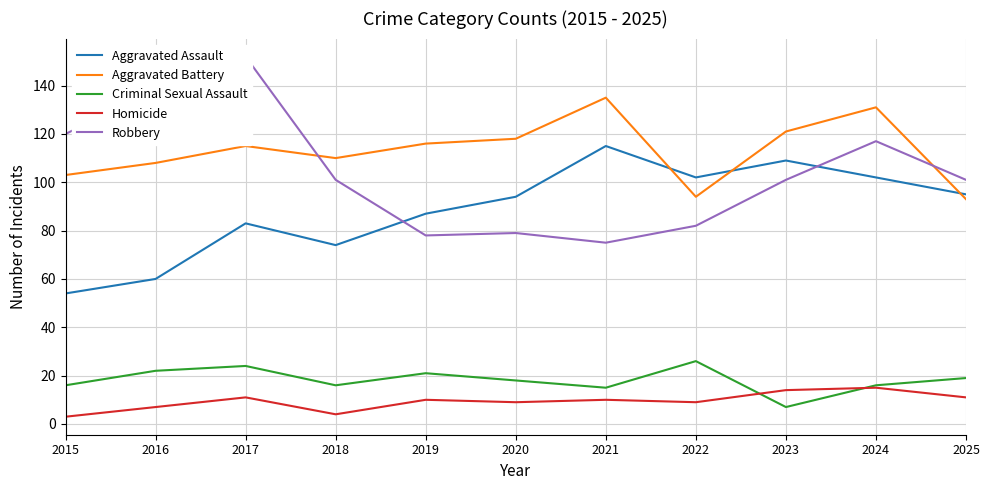

What are all the series names shown in the legend?

Aggravated Assault, Aggravated Battery, Criminal Sexual Assault, Homicide, Robbery